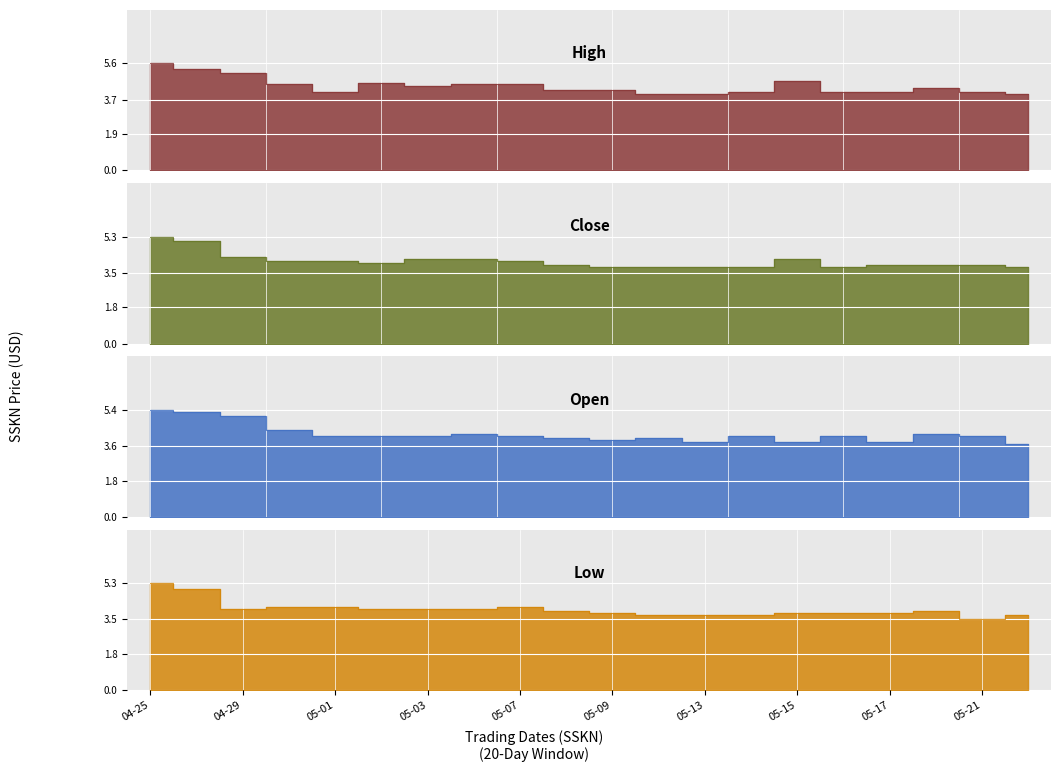

True or false: Low has more than 1 points higher than both neighbors.

True